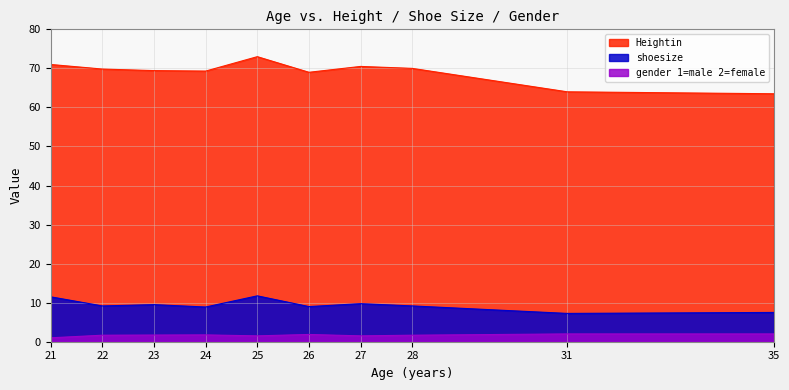

Does the chart have visible grid lines?

Yes